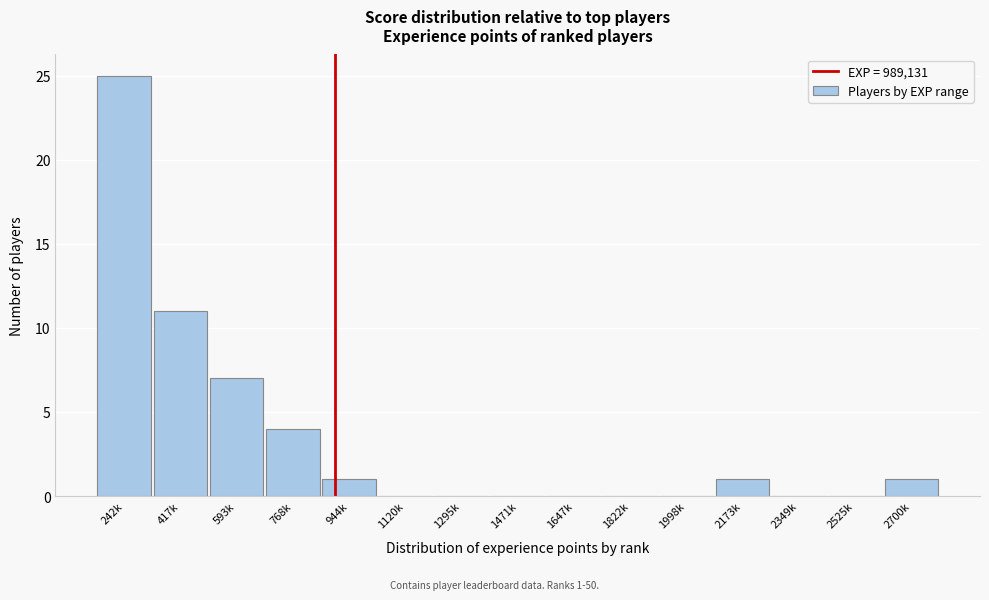

Reading left to right, list all the values displayed in this chart.

242k=25	417k=11	593k=7	768k=4	944k=1	1120k=0	1295k=0	1471k=0	1647k=0	1822k=0	1998k=0	2173k=1	2349k=0	2525k=0	2700k=1